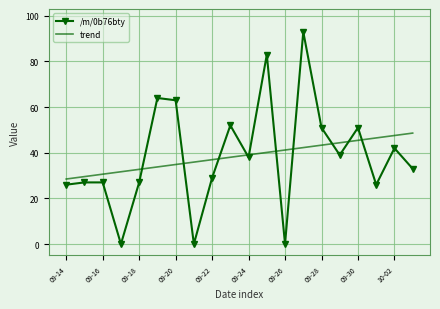

What is the highest value of the /m/0b76bty series?

93.0